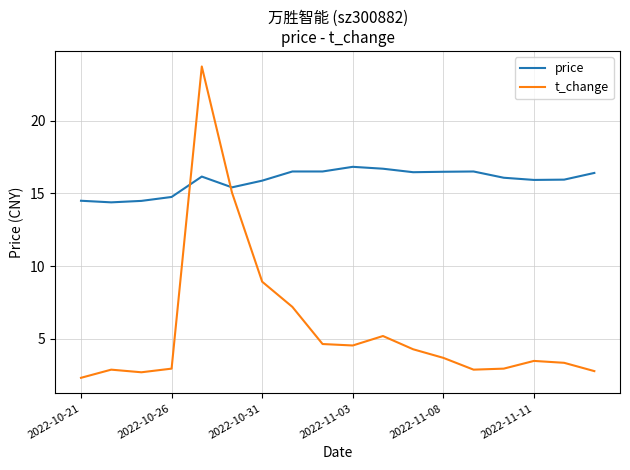

What is the maximum value for price?

16.8